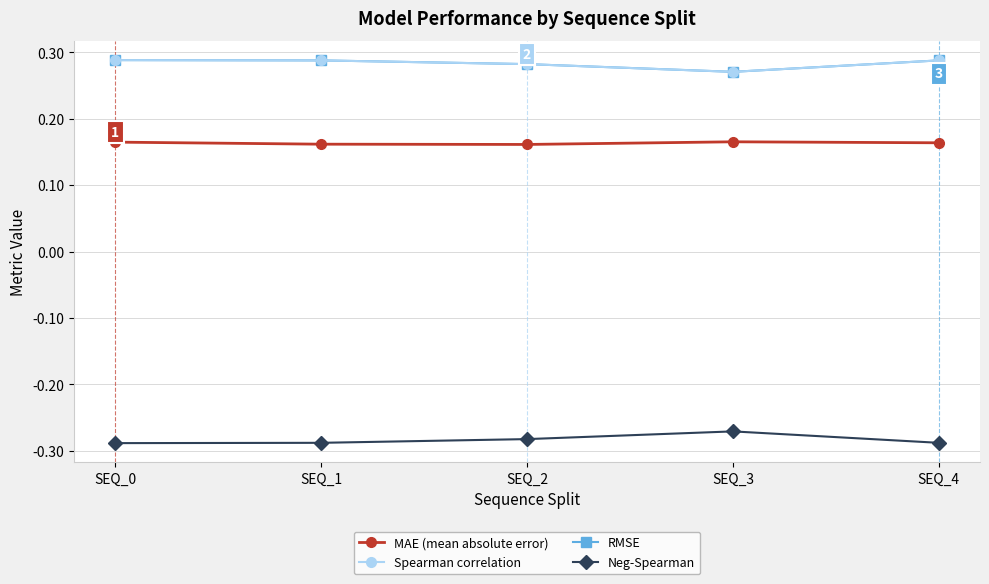

True or false: MAE (mean absolute error) and RMSE cross at least once.

False